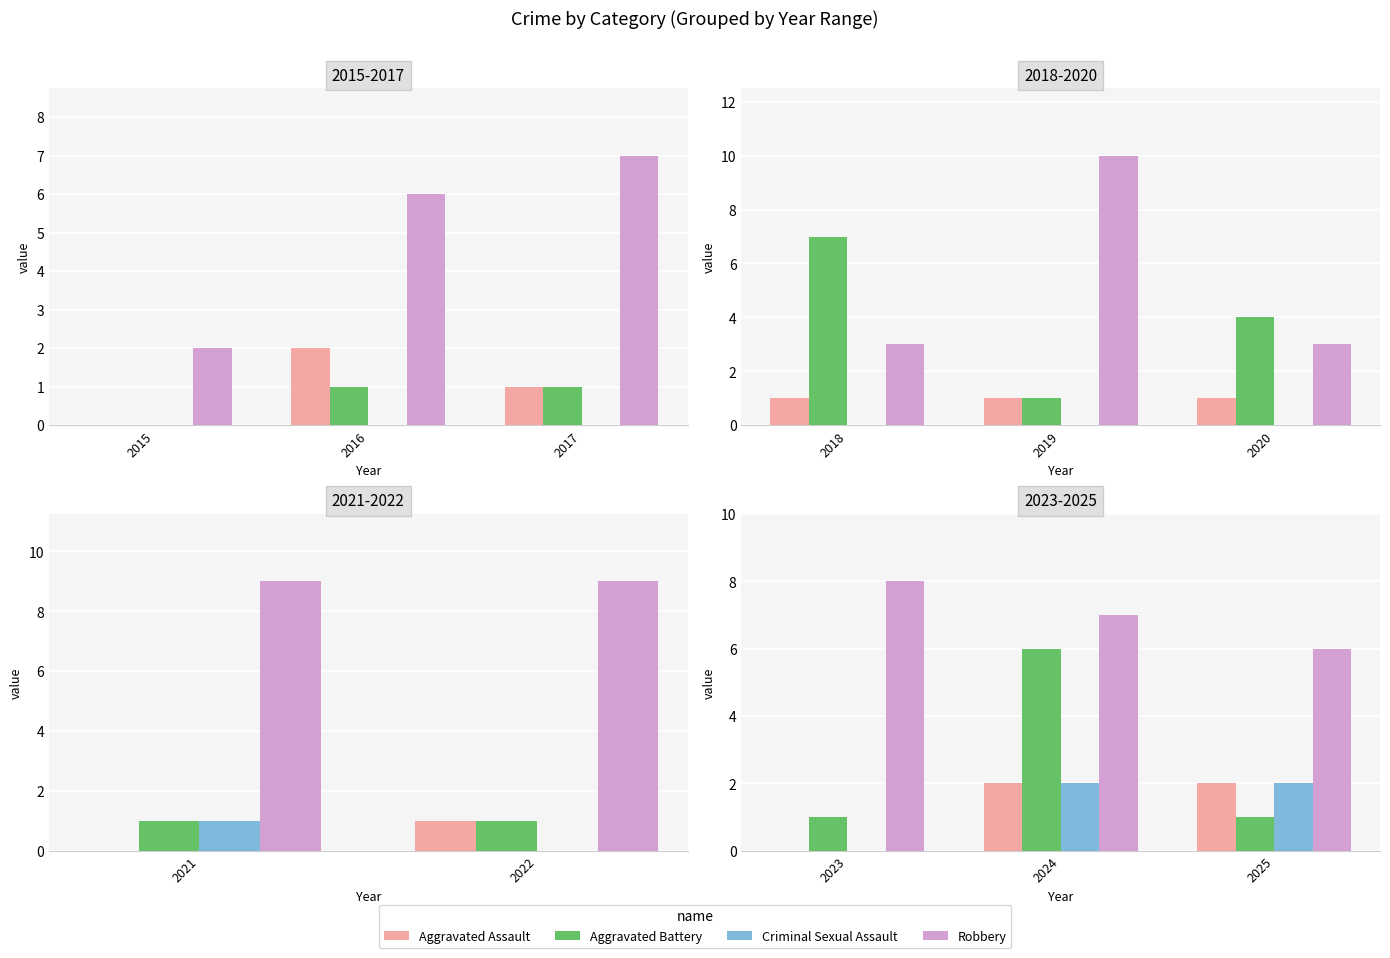

True or false: Criminal Sexual Assault has a value of 3 at 2025.

False